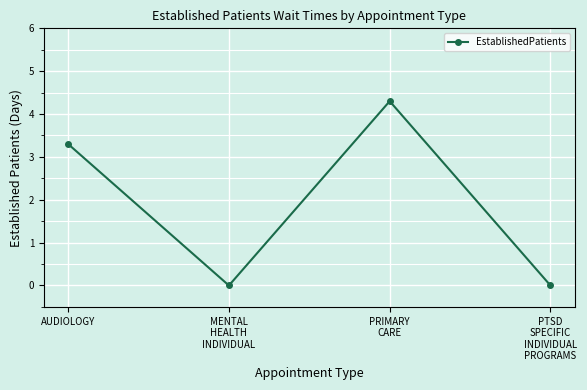

How many points are lower than both their immediate neighbors (excluding endpoints)?

1